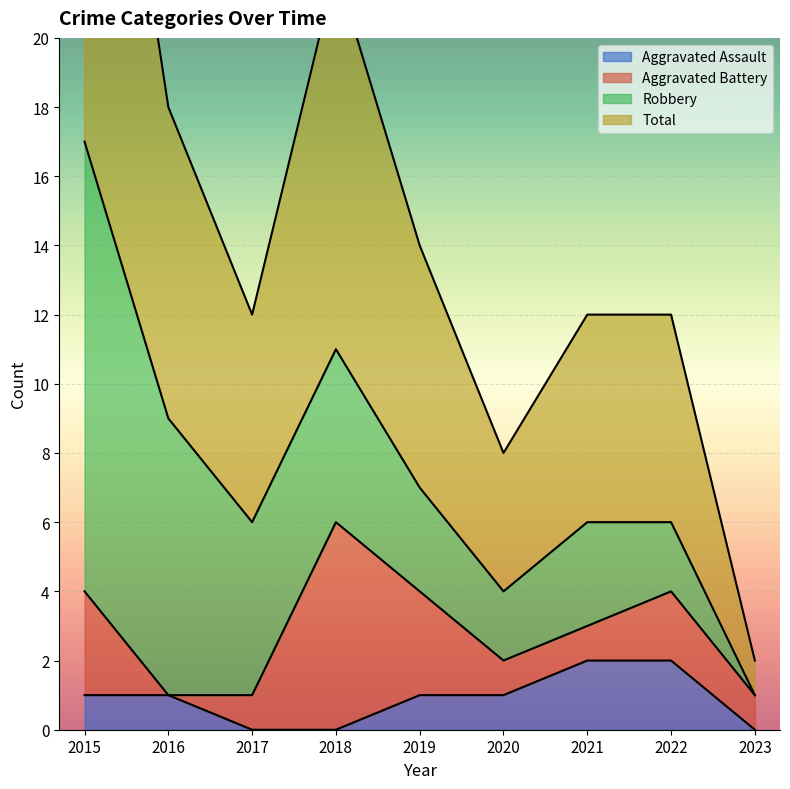

Which category has the lowest value in the Aggravated Assault series?

2017